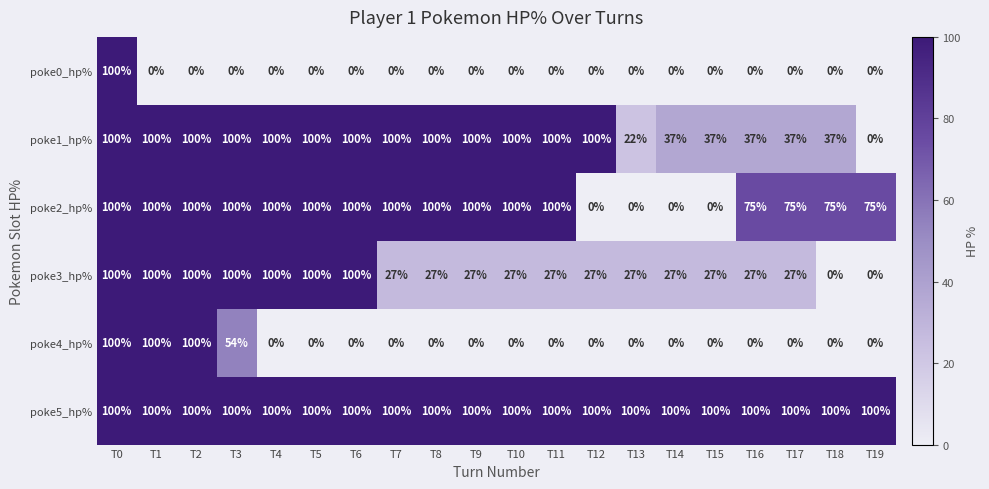

What is the lowest value of the poke5_hp% series?

100